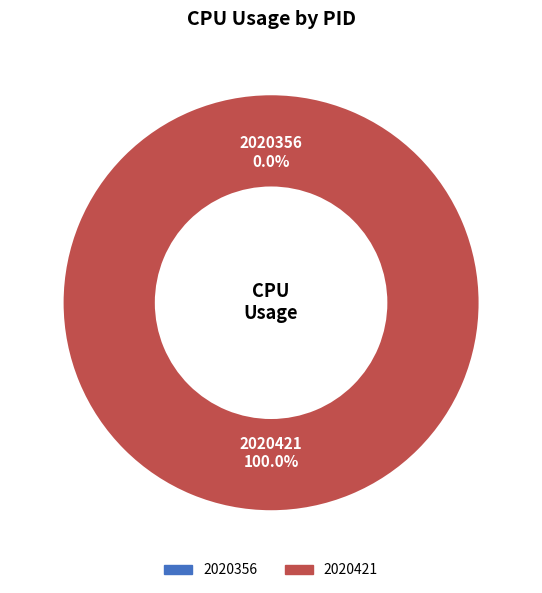

To the nearest percent, what is the combined percentage of 2020421 and 2020356?

100%